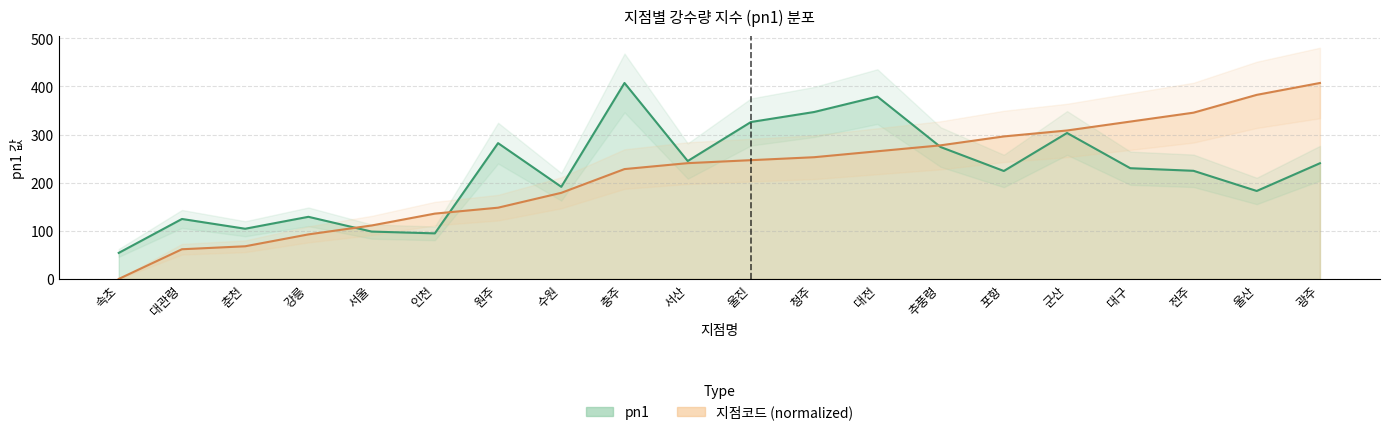

The value of 지점코드 at 서울 is 171.5. True or false?

False